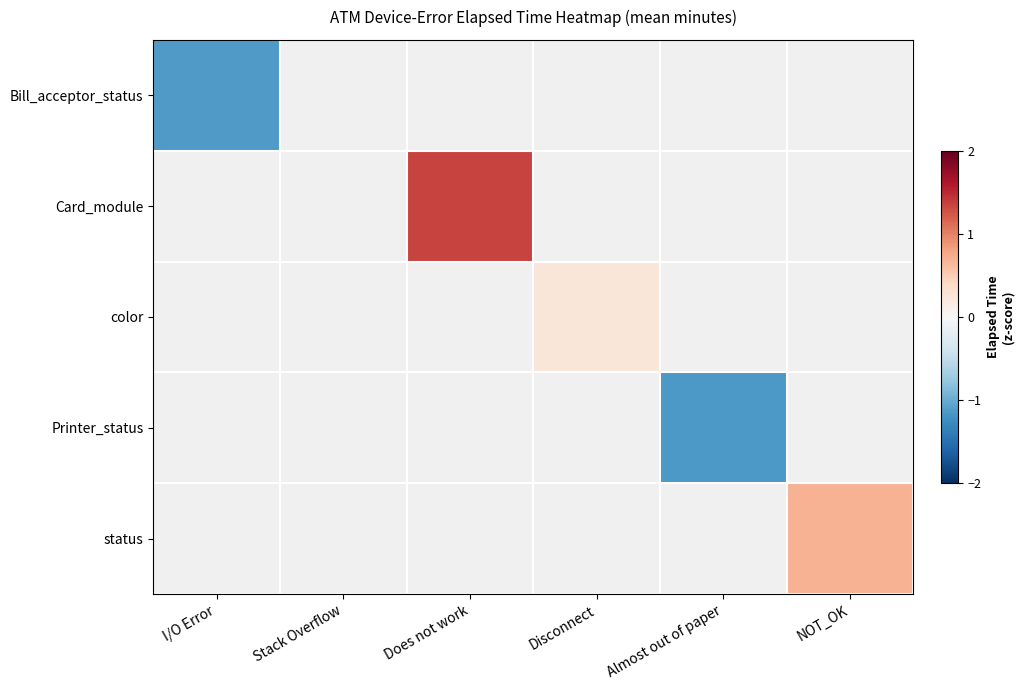

Is it true that color equals 0.3 at Disconnect?

False